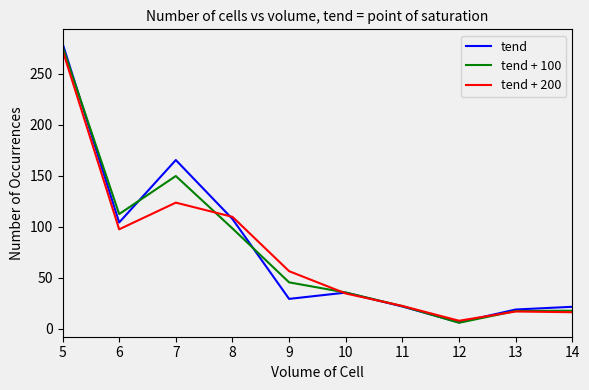

How many interior local valleys does the tend + 100 series have?

2